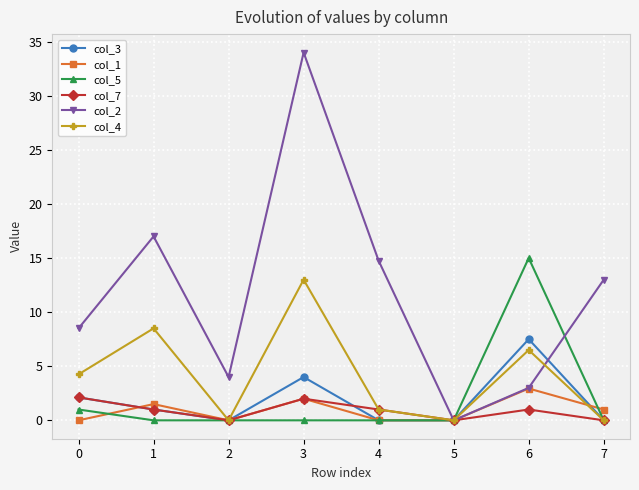

Where is col_1 nearest to the value 1?

7